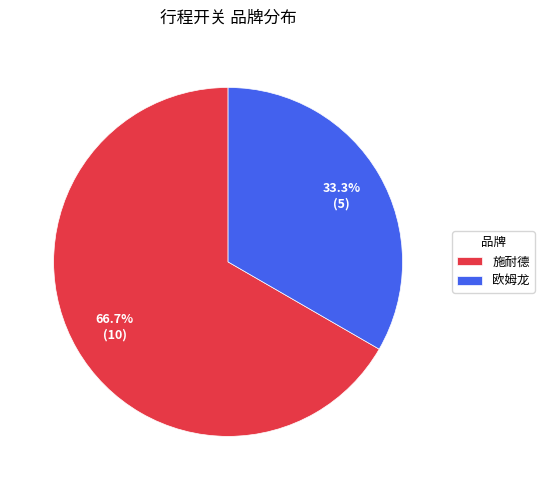

Which category has the biggest portion of the pie?

施耐德